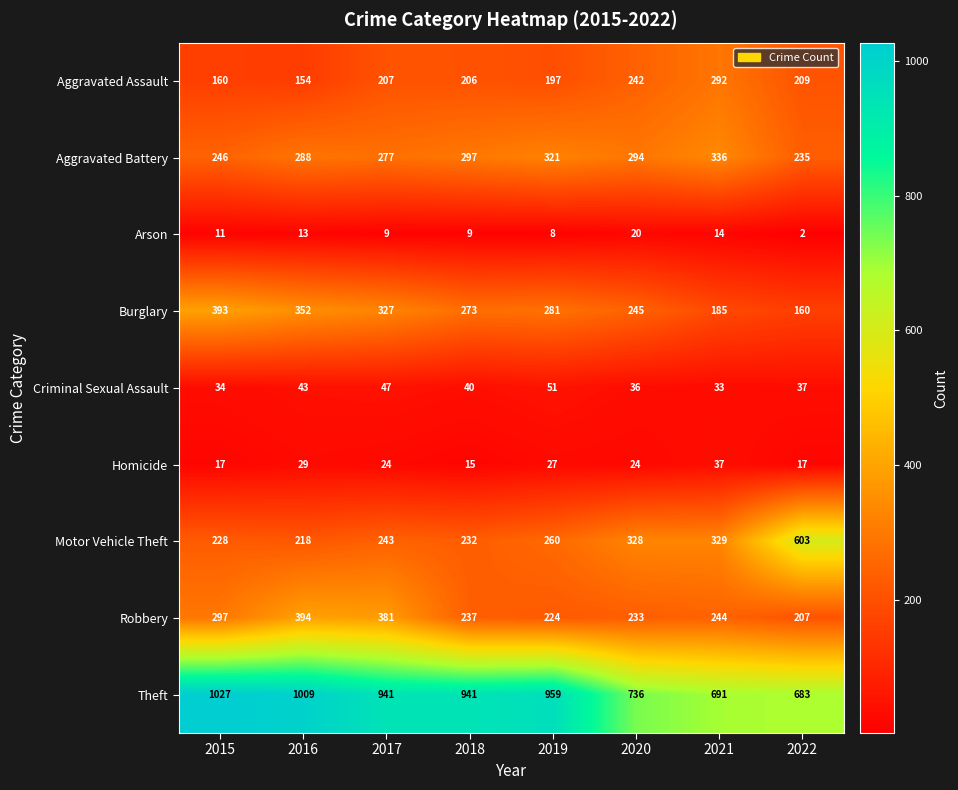

True or false: Aggravated Battery has a value of 288 at 2016.

True